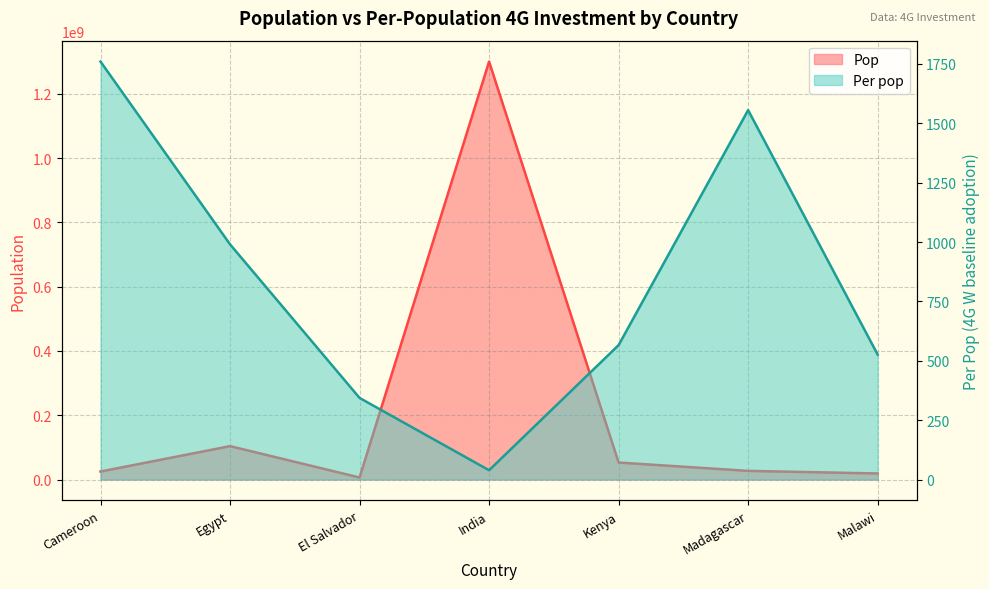

True or false: Per pop has a value of 129.5 at Malawi.

False